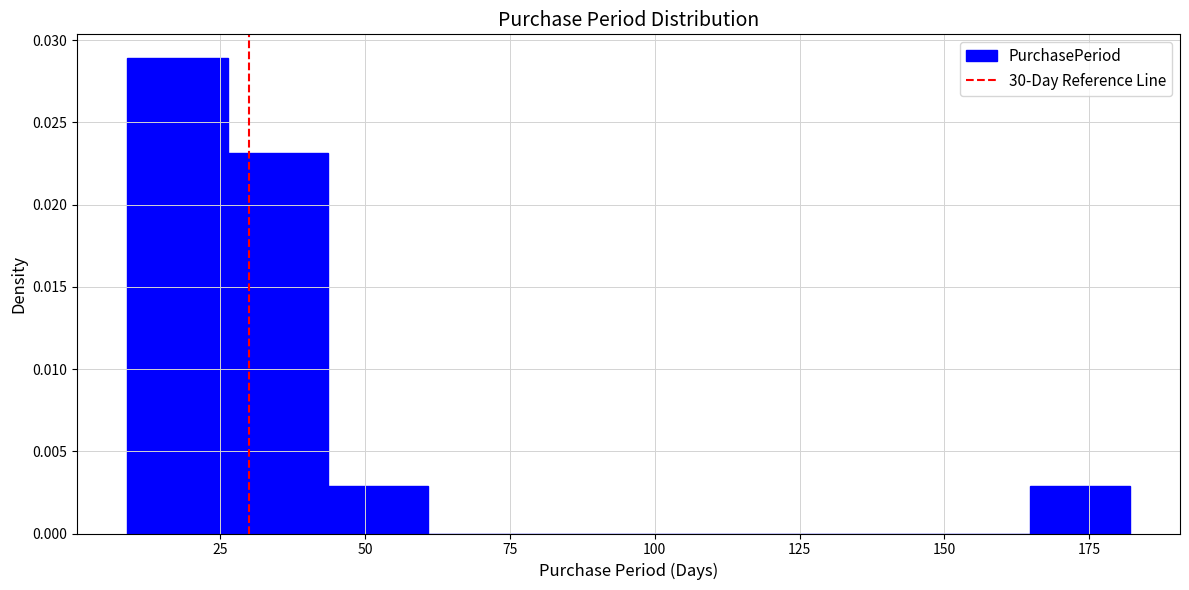

Around what value on the x-axis is the tallest bar? Give the approximate position of its centre, as read against the axis.

20